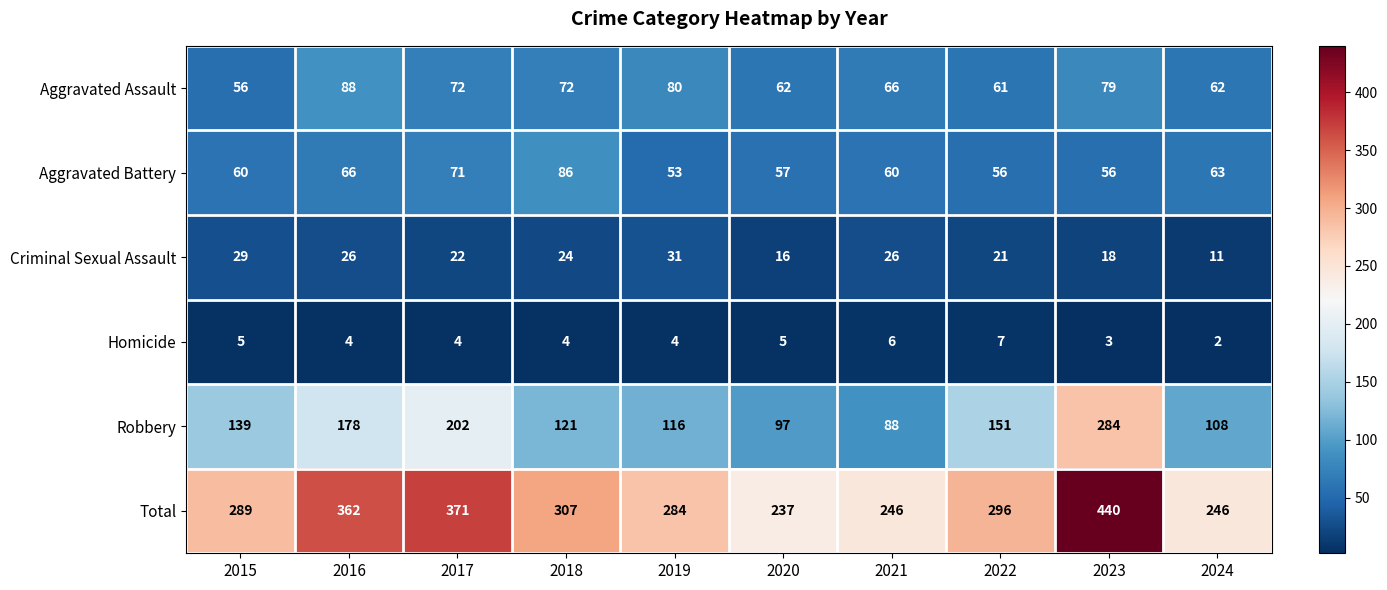

What is the total value across all series at 2015?

578